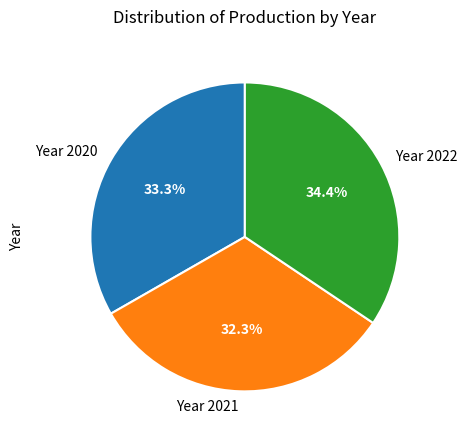

The Year 2020 slice represents 21% of the pie. True or false?

False